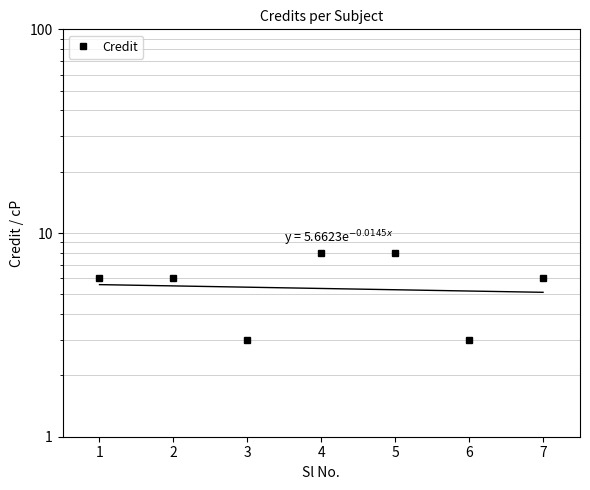

How many lines are shown in the chart?

1